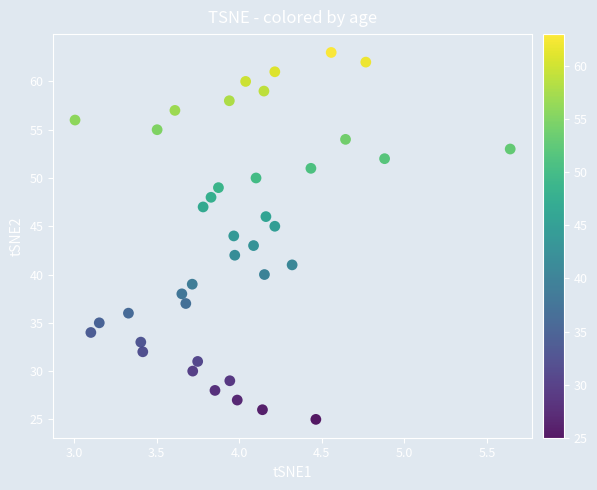

What is the range of Y values (max minus min)?

38